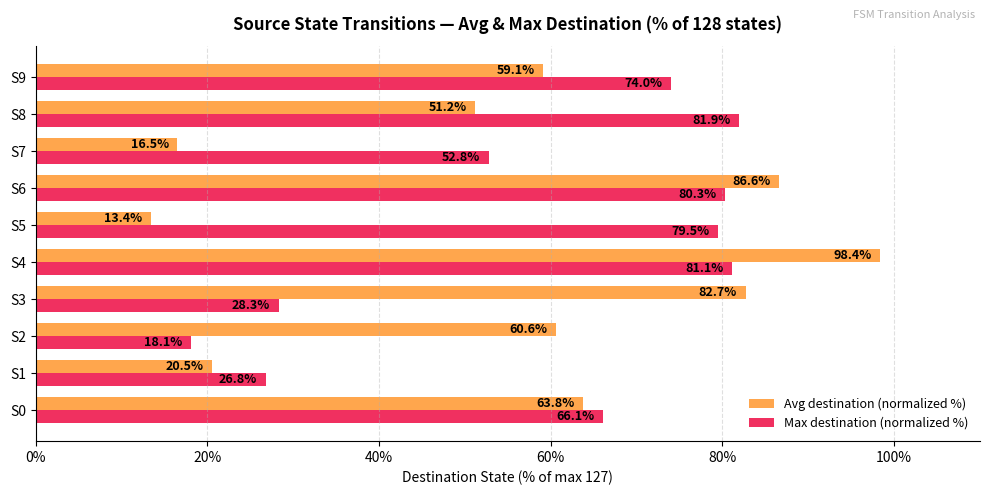

List the series in order of their peak value, highest first.

Avg destination (normalized %), Max destination (normalized %)